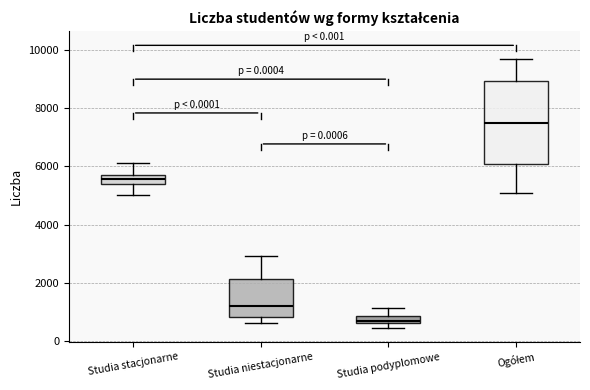

Which box's median line is the highest?

Ogółem